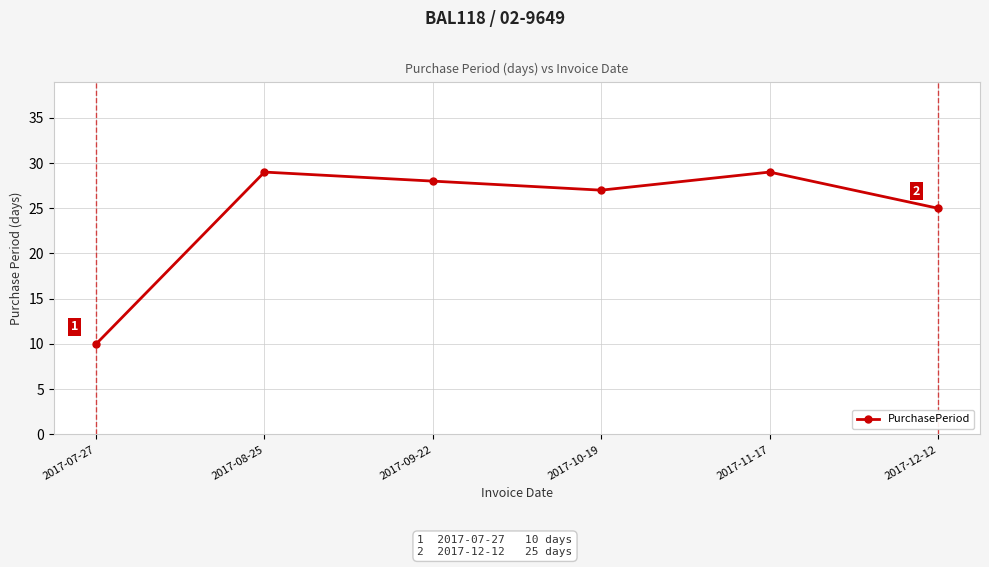

What is the greatest value displayed?

29